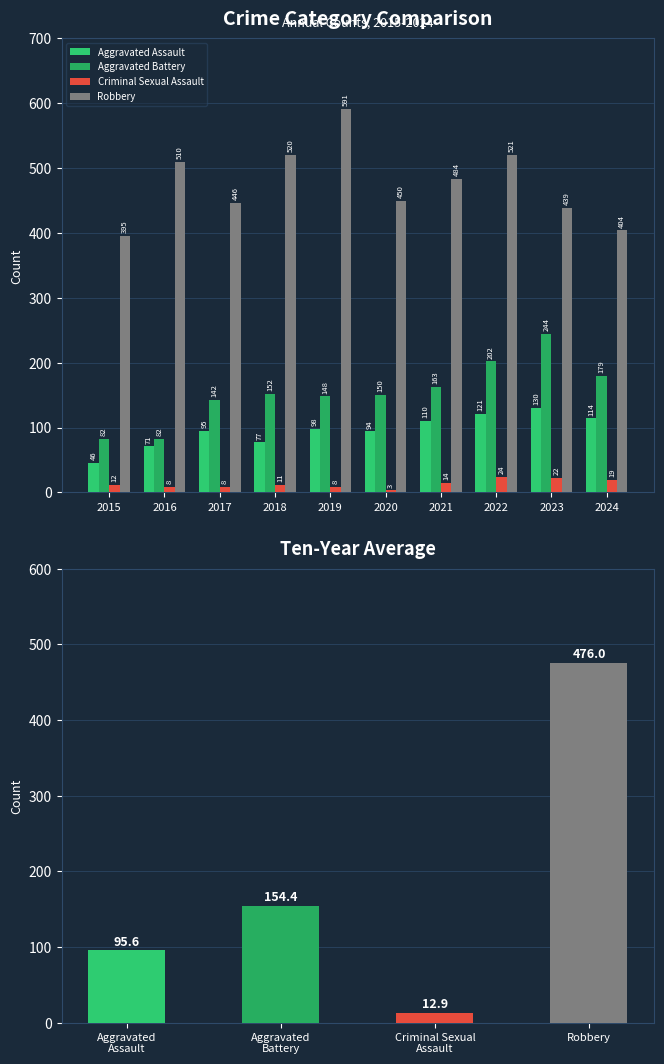

Which category has the lowest value across all series?

2020